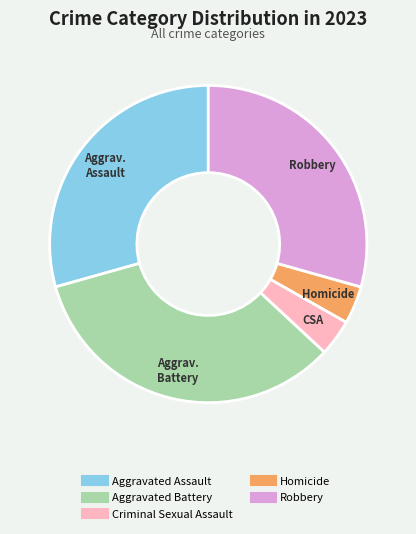

Does any single category account for the majority?

No